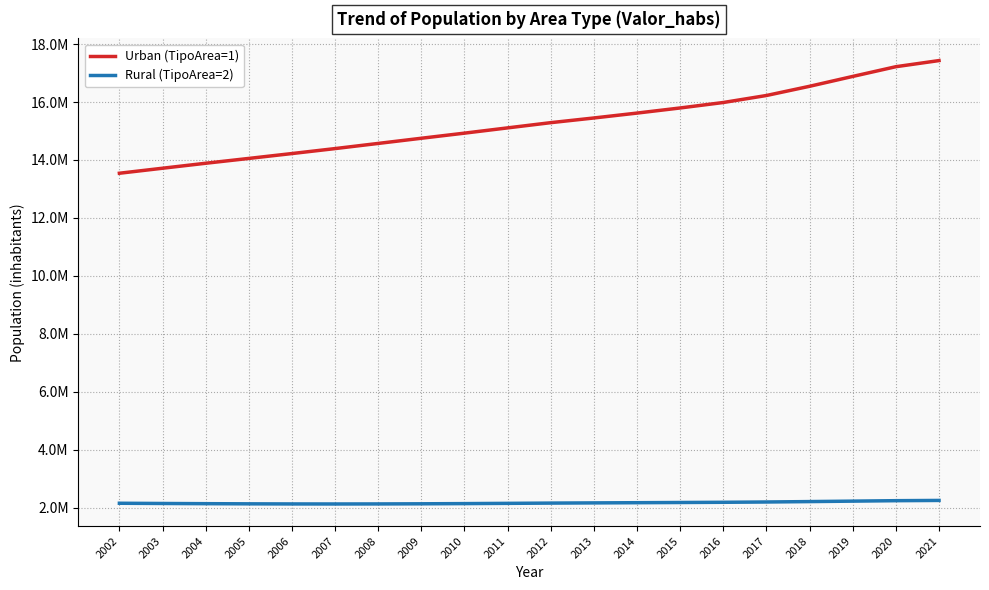

Reading right to left, transcribe all the data shown in this chart.

Urban (TipoArea=1): 2021=17430714	2020=17219249	2019=16883696	2018=16543423	2017=16225460	2016=15983549	2015=15795077	2014=15618271	2013=15449360	2012=15287861	2011=15107423	2010=14925790	2009=14749493	2008=14570809	2007=14392736	2006=14221328	2005=14053189	2004=13886310	2003=13714538	2002=13541501
Rural (TipoArea=2): 2021=2247649	2020=2239061	2019=2223520	2018=2207982	2017=2193732	2016=2183598	2015=2176346	2014=2169346	2013=2162542	2012=2155630	2011=2146736	2010=2138137	2009=2131585	2008=2126945	2007=2125197	2006=2126562	2005=2130300	2004=2135823	2003=2142439	2002=2150200